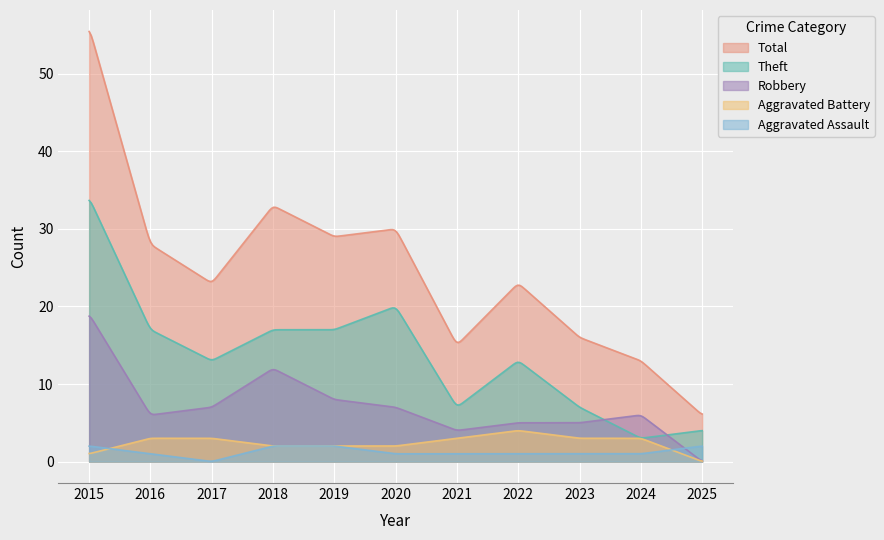

True or false: Aggravated Battery and Total cross at least once.

False